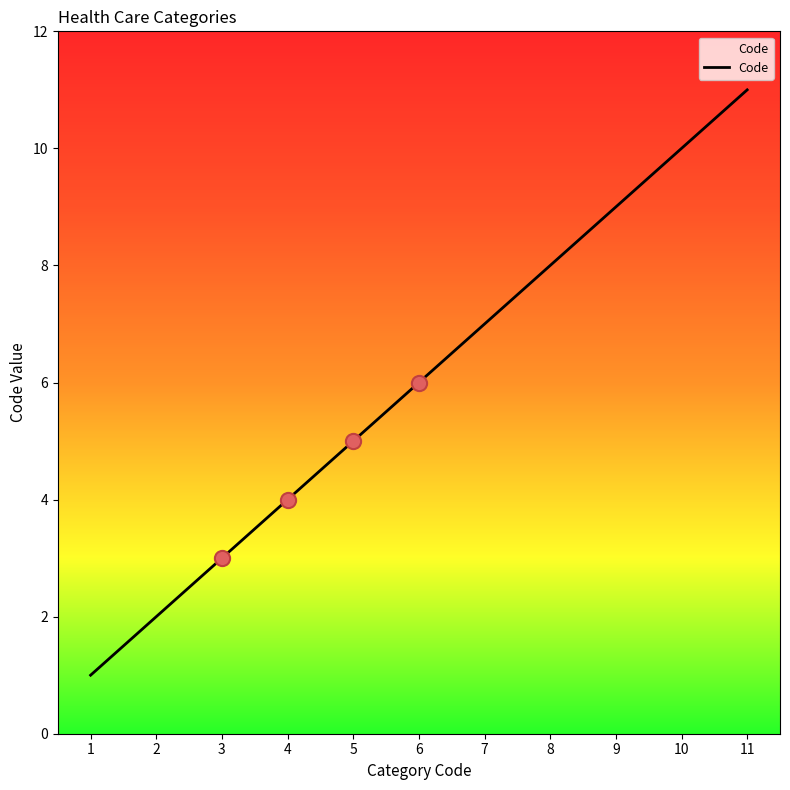

Approximately how many times larger is the value at 10 compared to 9?

1.1